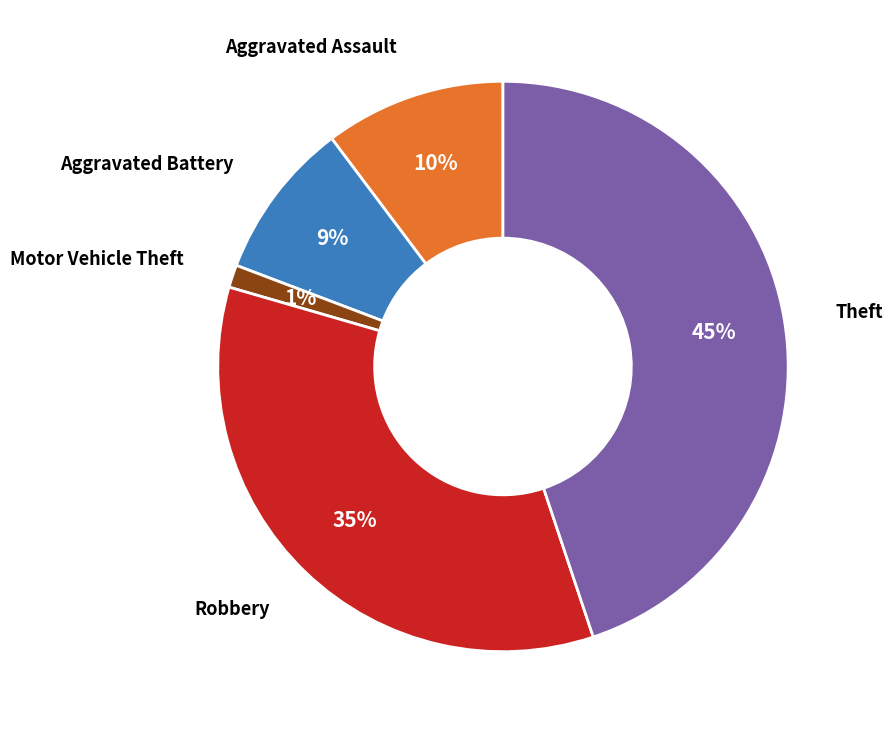

Is there any slice that represents more than half of the pie?

No